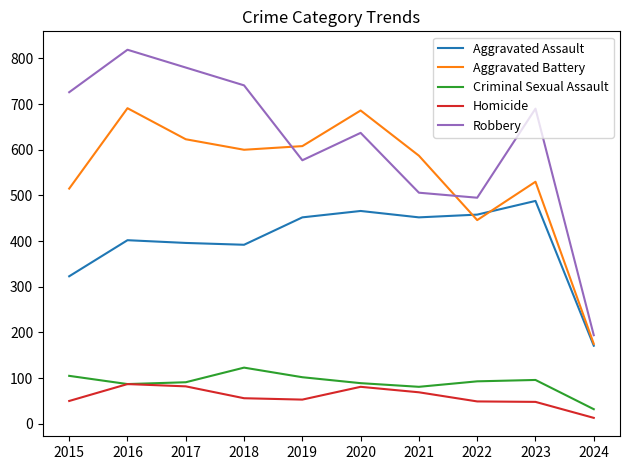

At which category is the sum across all series the highest?

2016